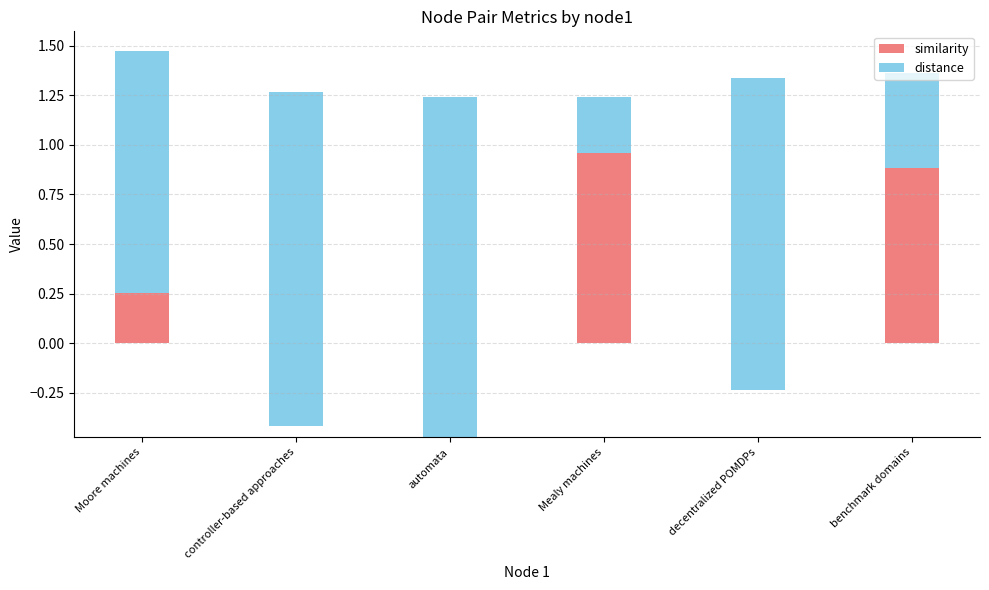

How many values in the similarity series exceed 0?

3